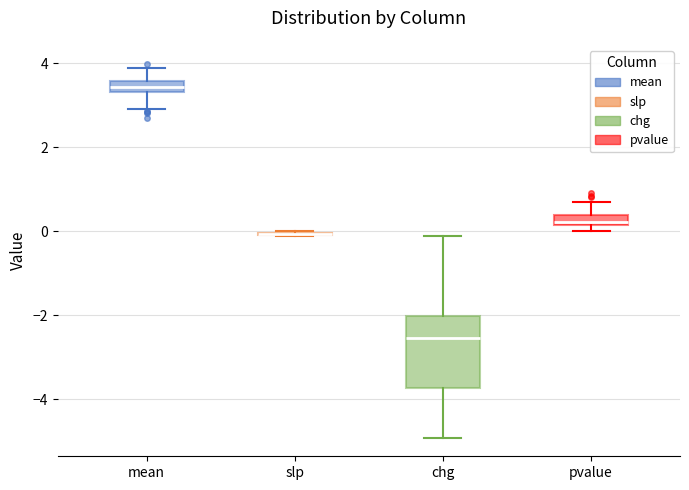

Where does the lower whisker of the box for mean end on the y-axis? The values are not printed on the chart, so give them approximately, as read against the axis.

3.0